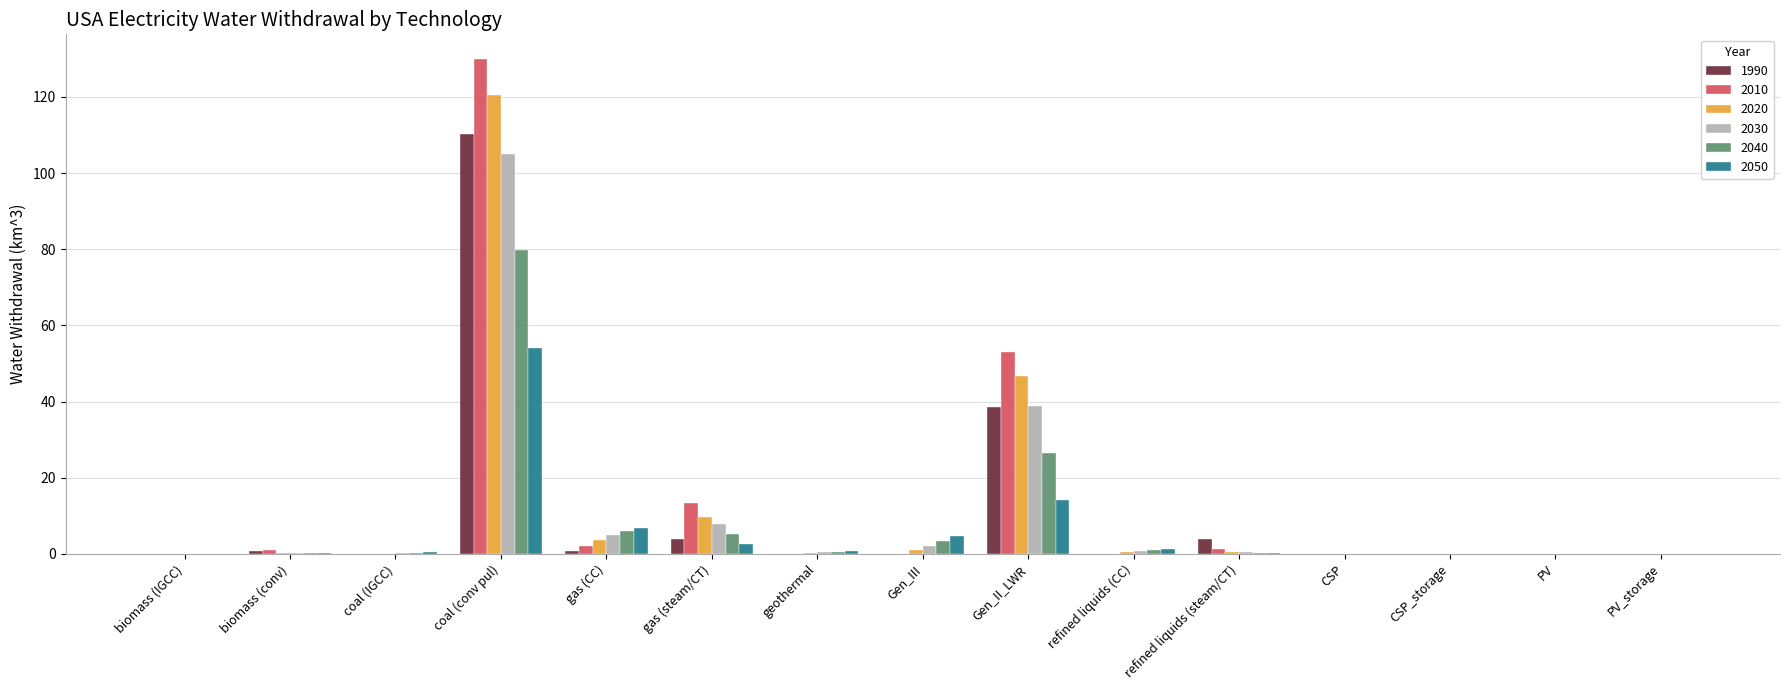

At which category is the sum across all series the highest?

coal (conv pul)